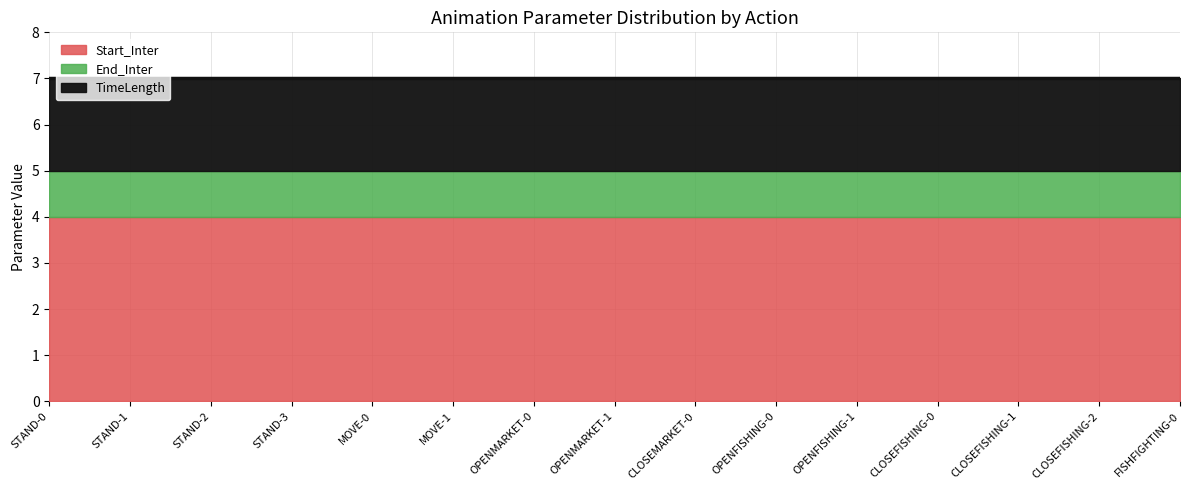

True or false: Start_Inter and End_Inter intersect in this chart.

False